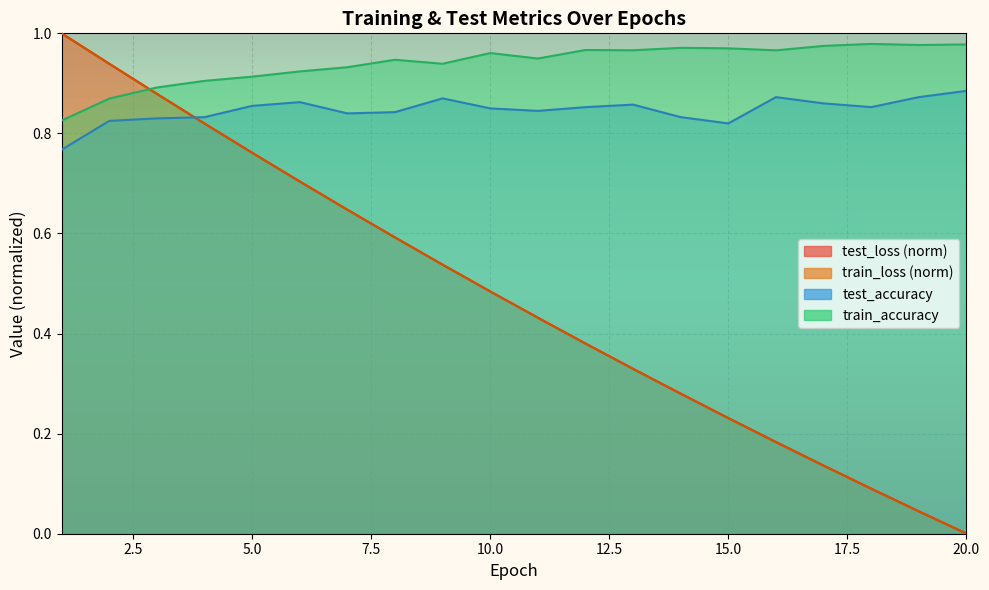

Between which two adjacent categories do train_loss and train_accuracy first intersect?

2 and 3